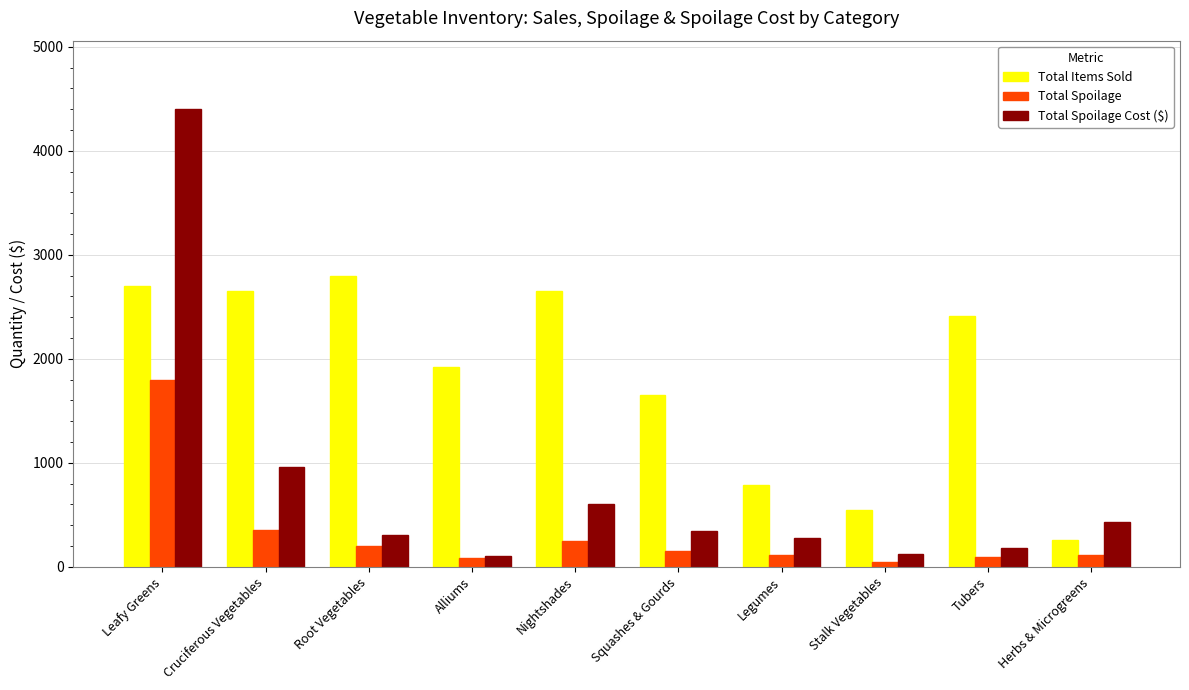

What are all the series names shown in the legend?

Total Items Sold, Total Spoilage, Total Spoilage Cost ($)